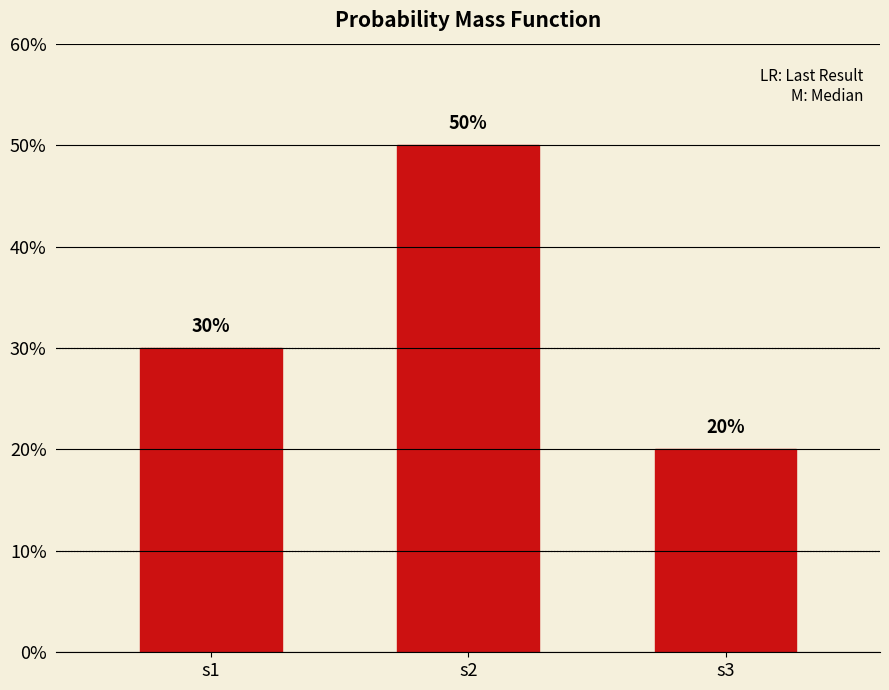

List the labels in order of value, smallest first.

s3, s1, s2